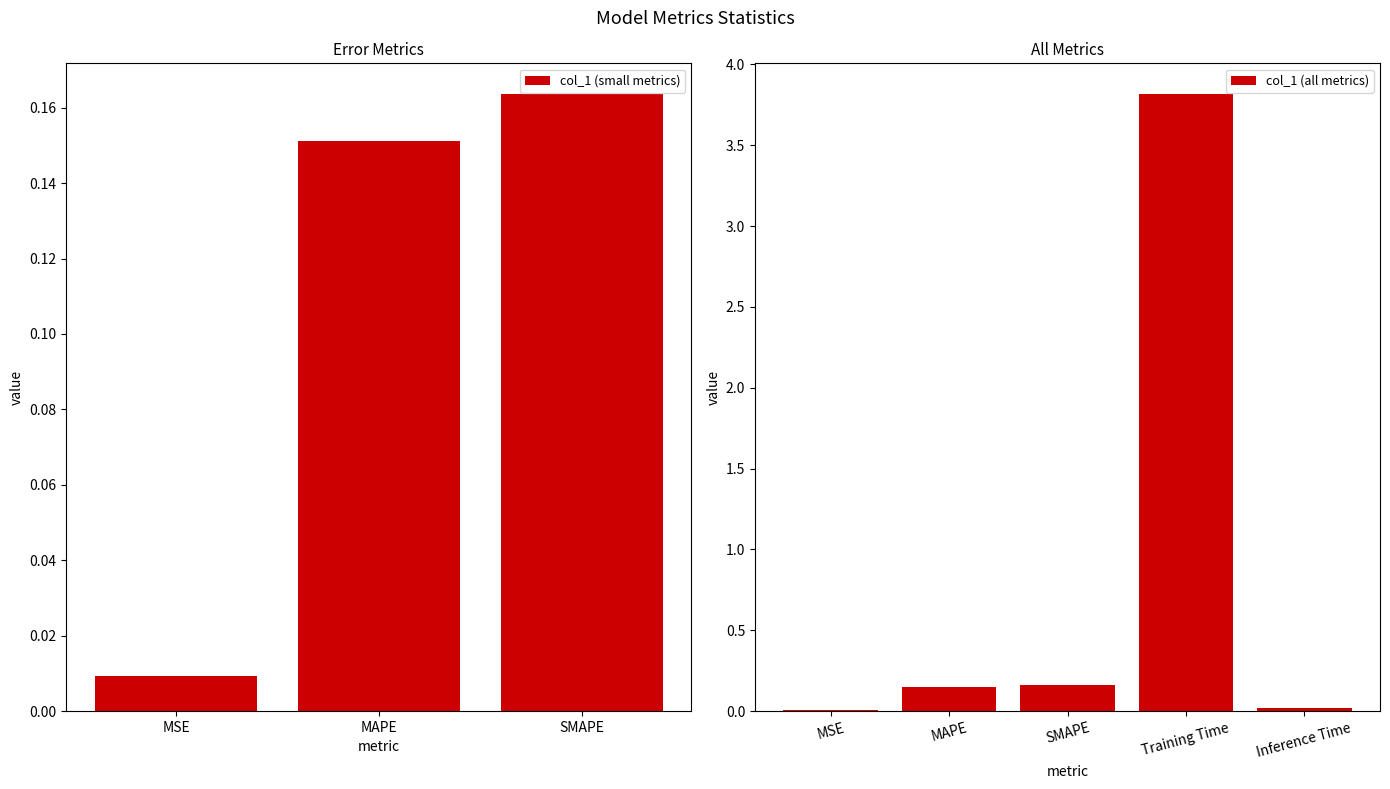

What is the label of the 5th bar from the left?

Inference Time